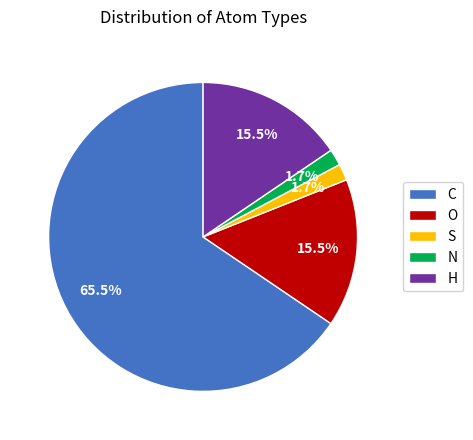

Is there any slice that represents more than half of the pie?

Yes